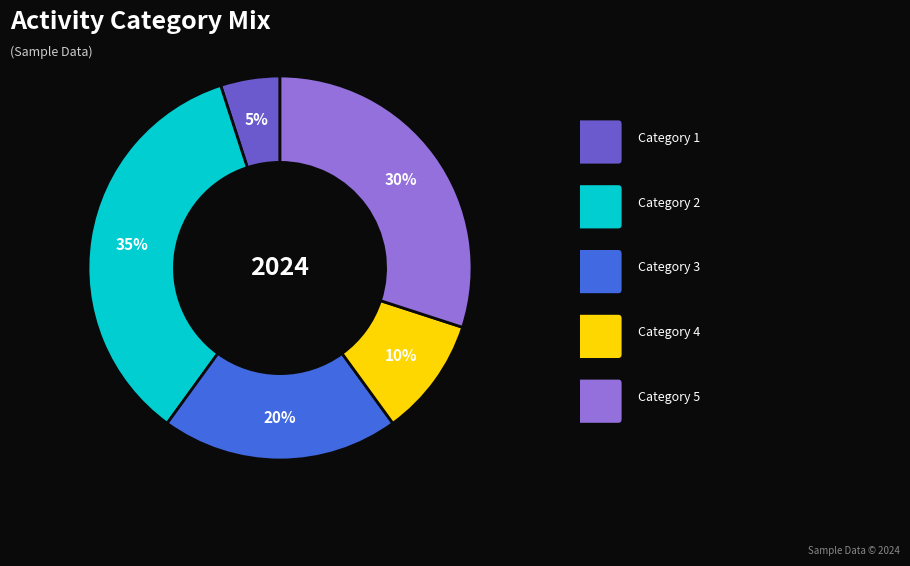

Count the number of slices in the pie.

5